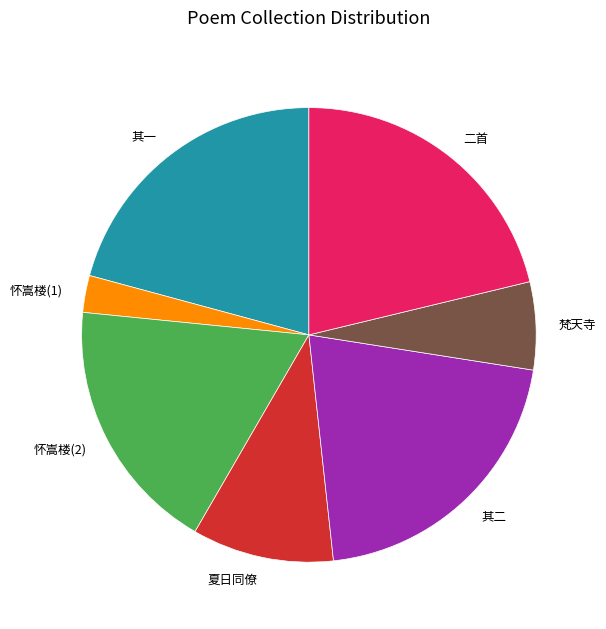

What is the smallest slice in the pie chart?

怀嵩楼(1)